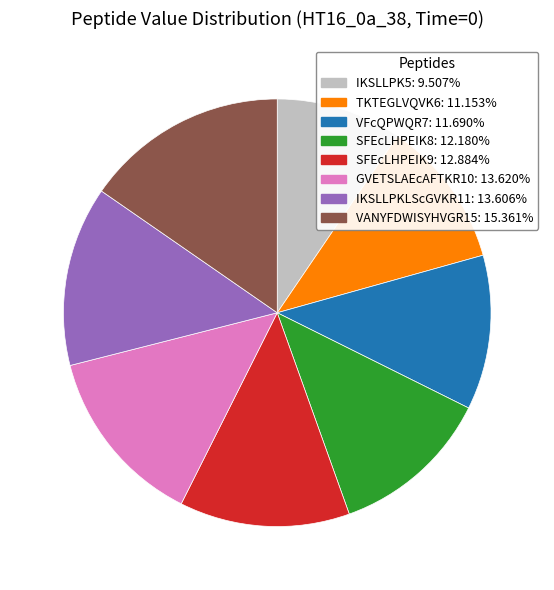

How many slices are in this pie chart?

8